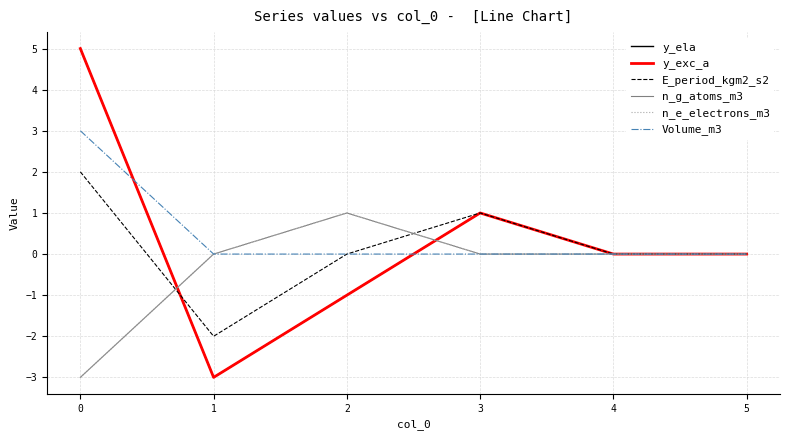

Reading left to right, list all the values displayed in this chart.

y_ela: 5	-3	-1	1	0	0
y_exc_a: 5	-3	-1	1	0	0
E_period_kgm2_s2: 2	-2	0	1	0	0
n_g_atoms_m3: -3	0	1	0	0	0
n_e_electrons_m3: -3	0	1	0	0	0
Volume_m3: 3	0	0	0	0	0